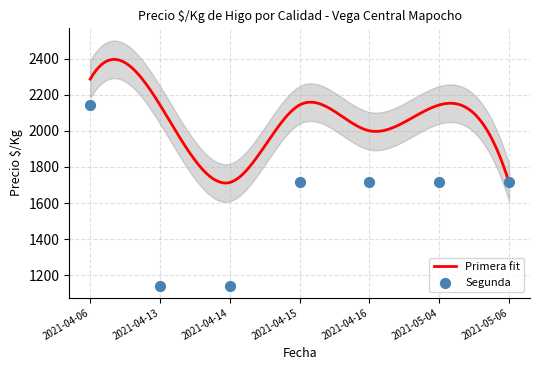

Which has a higher value, 2021-04-06 or 2021-04-16?

2021-04-06